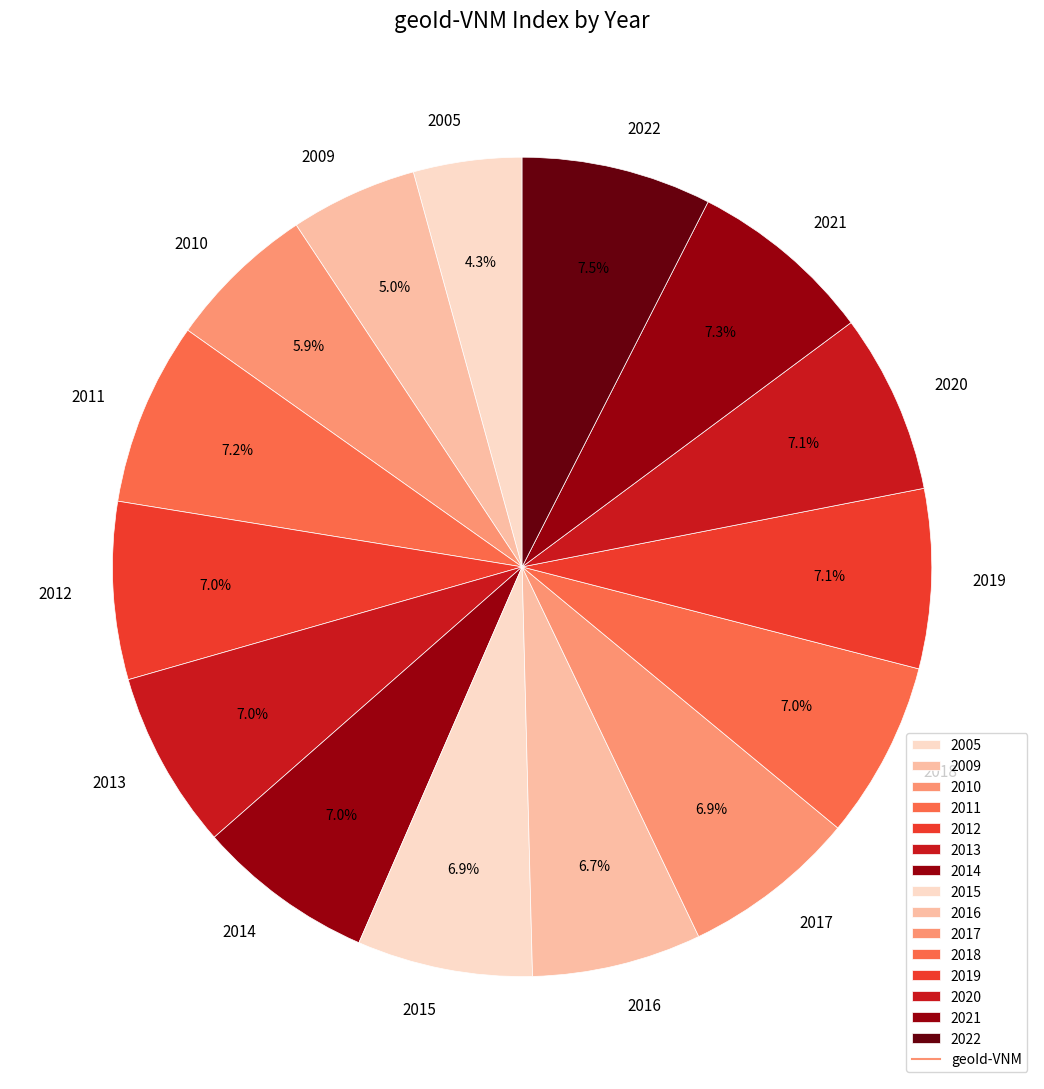

Is there a majority slice in this chart?

No